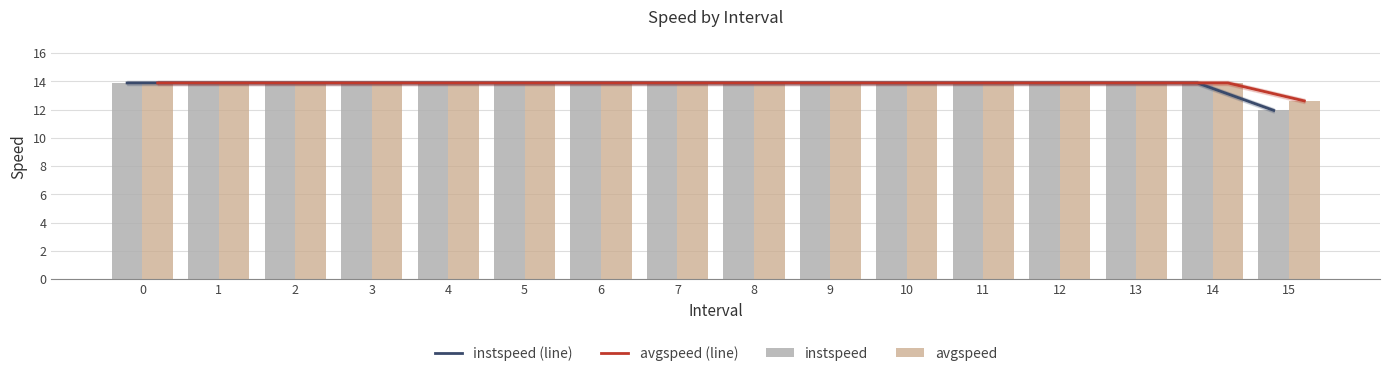

What is the value of the avgspeed bar at the 12th from the left?

13.9